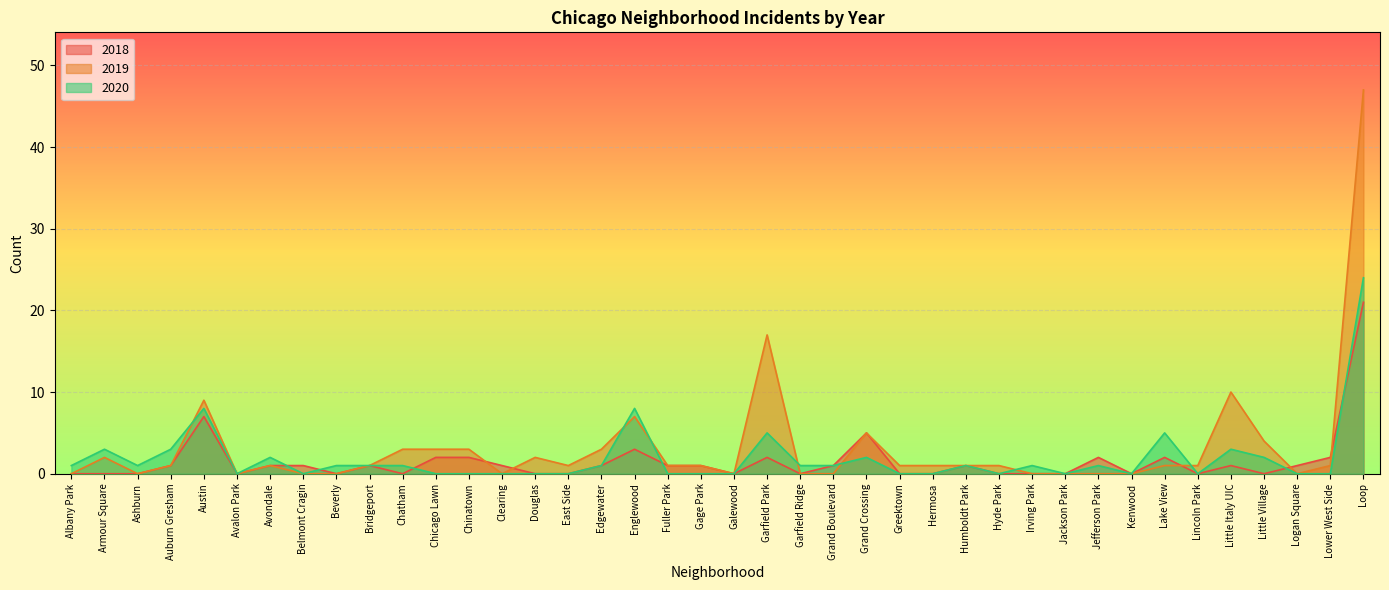

Rank the series by their average value, from lowest to highest.

2018, 2020, 2019